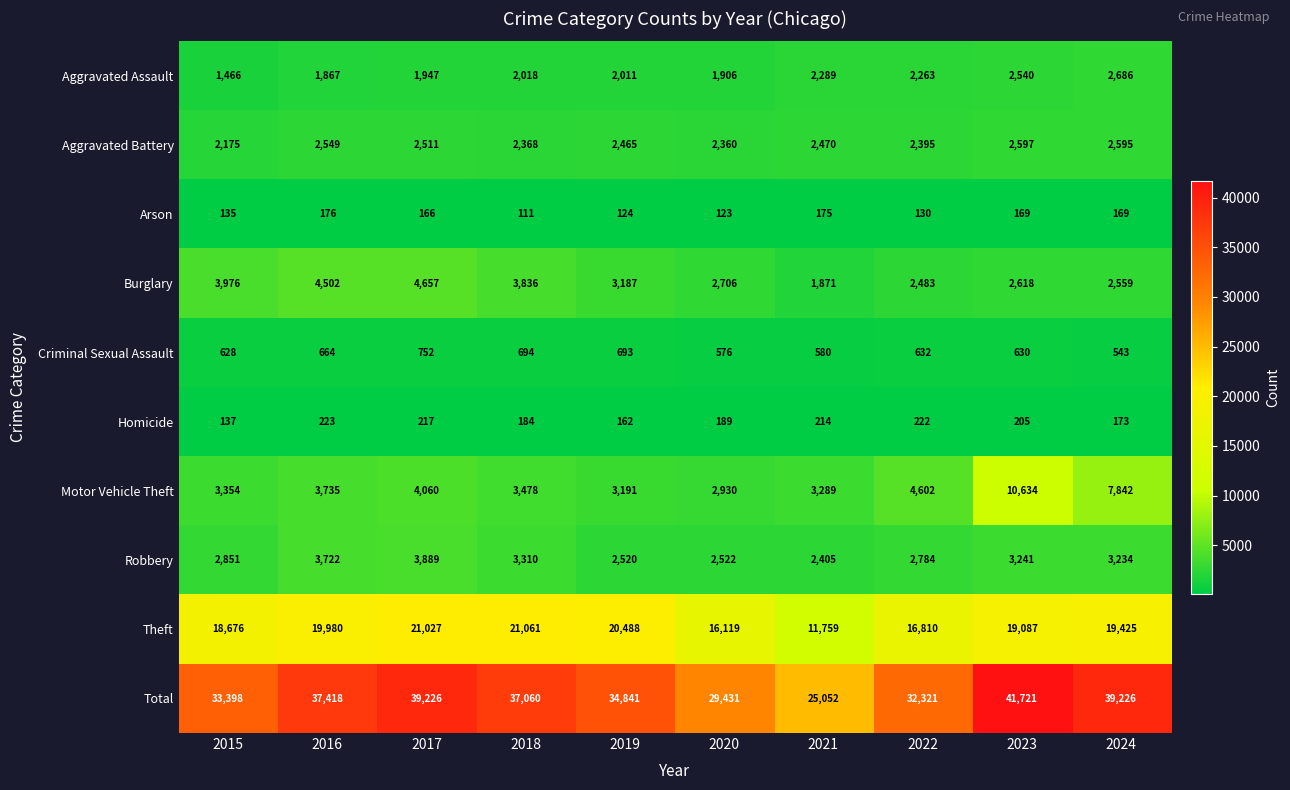

Is the value of Arson at 2024 greater than the value of Theft at 2021?

No